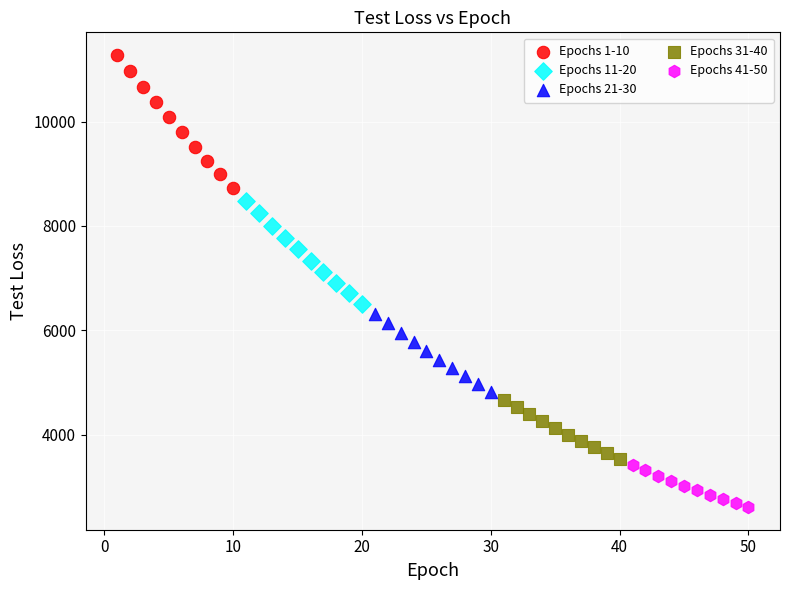

Which series contains the lowest Y value?

Epochs 41-50